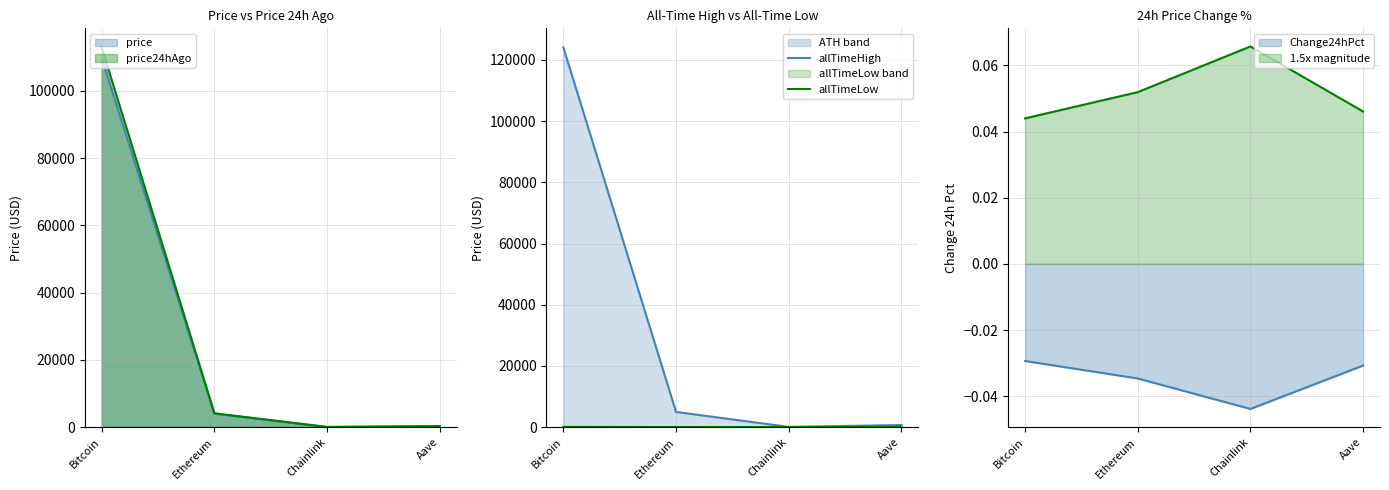

What is the label of the 2nd point from the left?

Ethereum